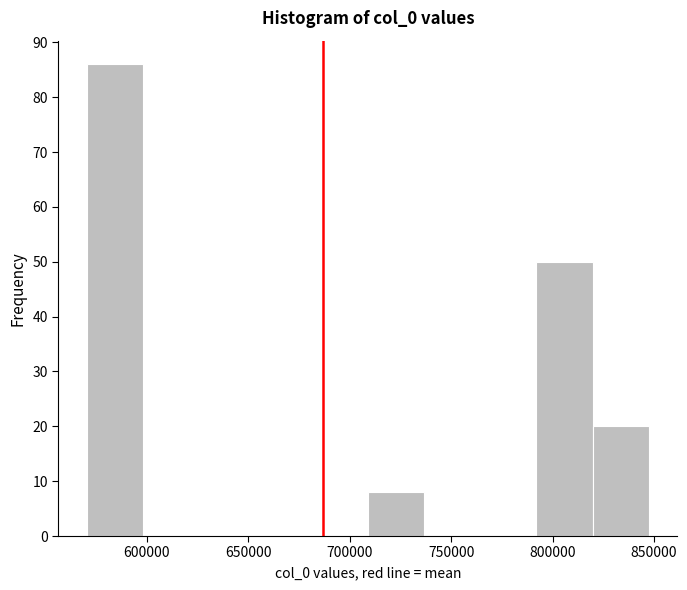

Reading left to right, transcribe this chart: for each bar, give the range it covers on the x-axis and its height. Neither the bar edges nor the heights are printed on the chart, so give them approximately, as read against the axes.

570000 to 600000: 86
600000 to 625000: 0
625000 to 655000: 0
655000 to 680000: 0
680000 to 710000: 0
710000 to 735000: 8
735000 to 765000: 0
765000 to 790000: 0
790000 to 820000: 50
820000 to 850000: 20